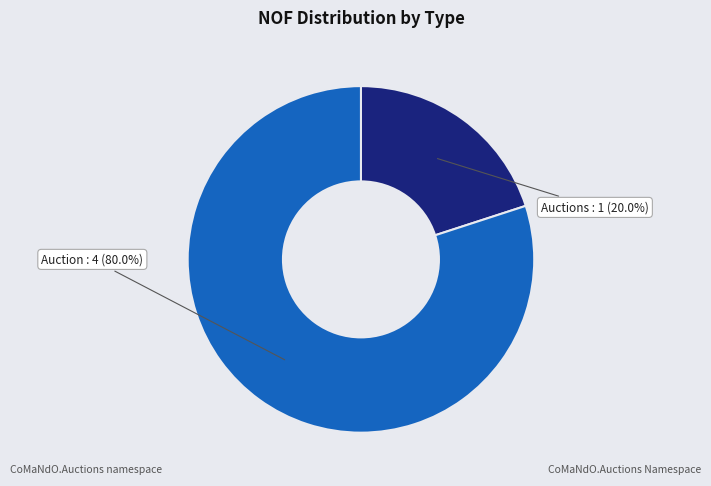

Is there any slice that represents more than half of the pie?

Yes